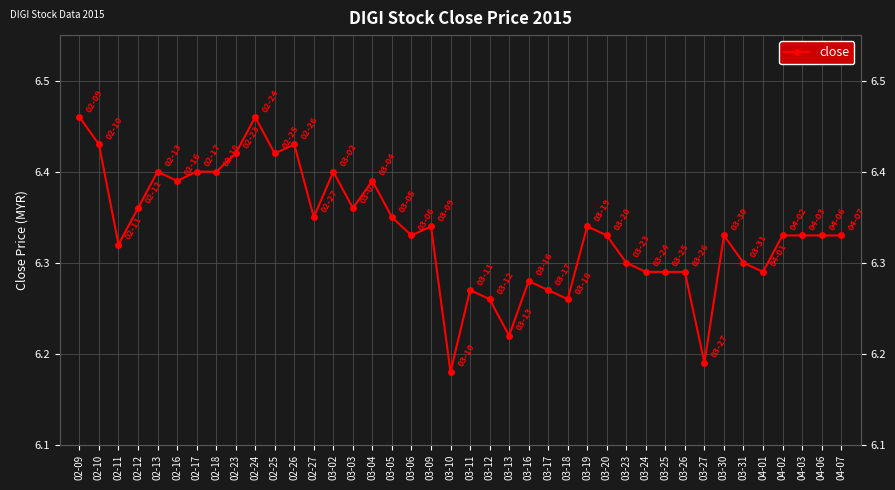

What is the difference between the maximum and second lowest values?

0.3